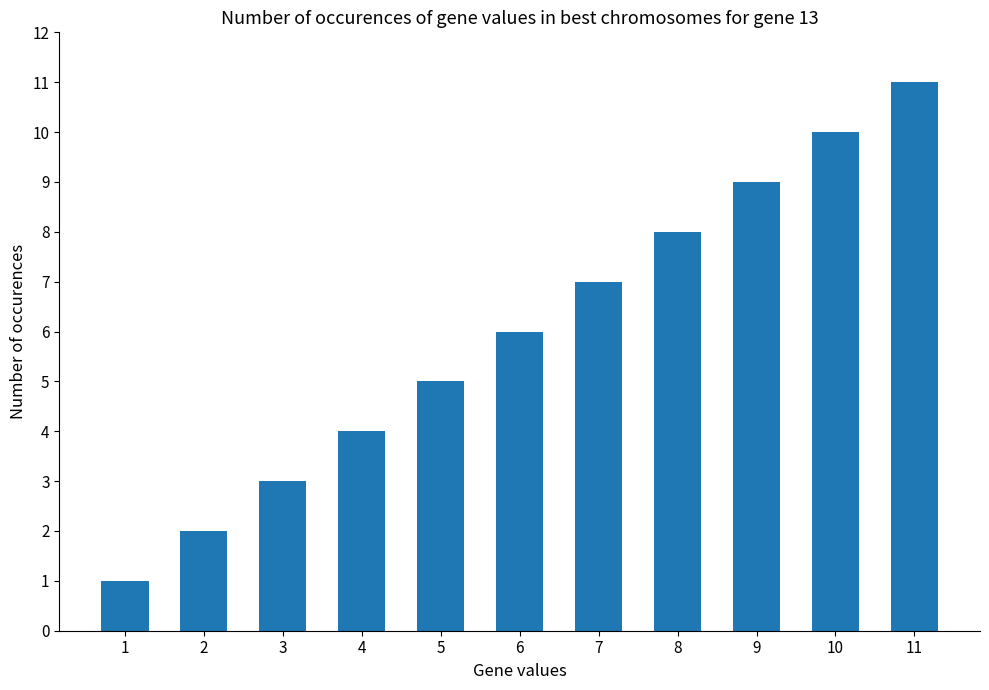

Count the values in the range 3 to 9.

7